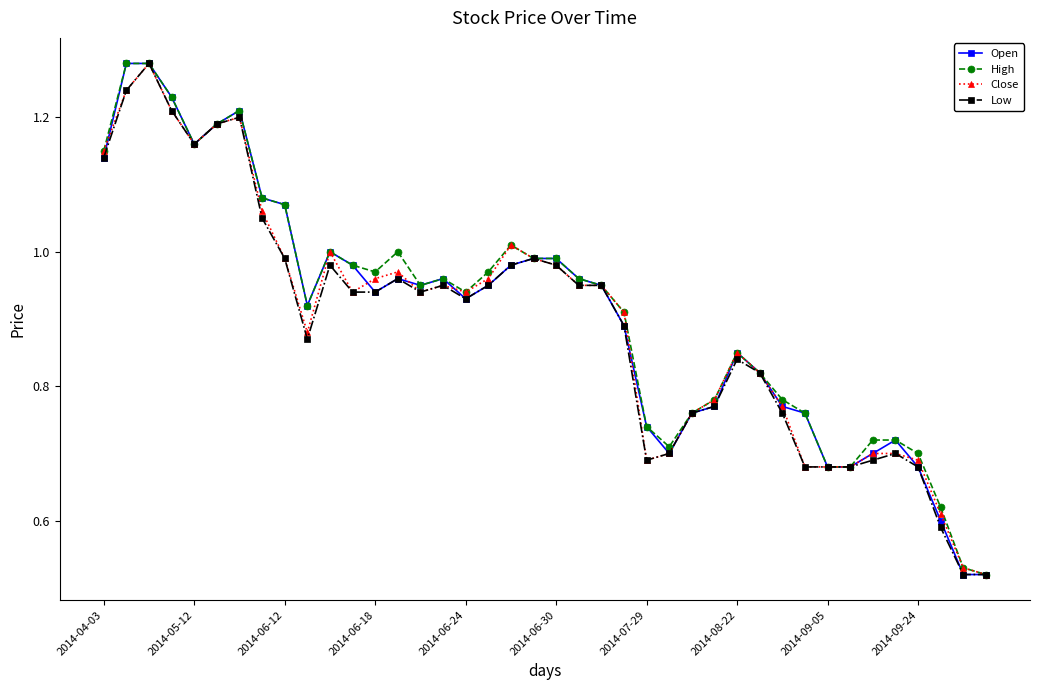

True or false: Low has more than 1 points higher than both neighbors.

True